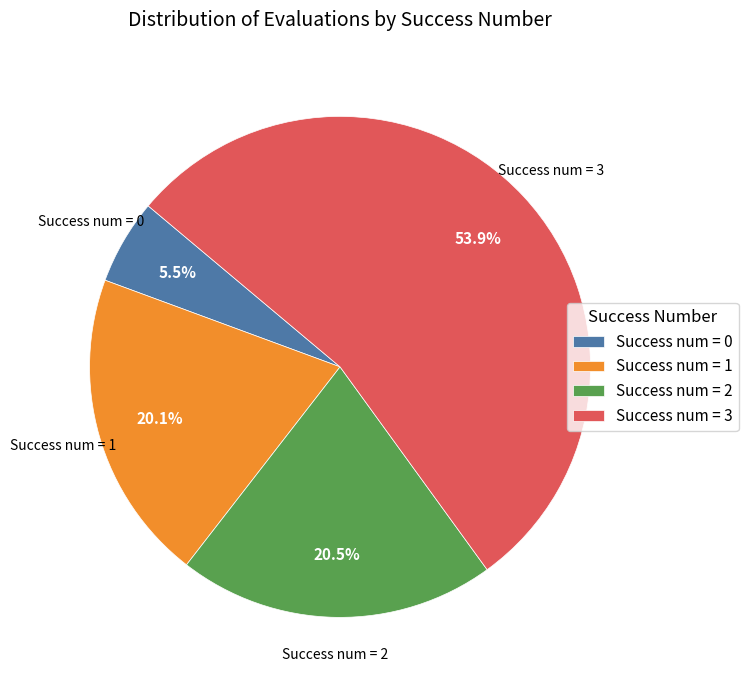

Which category has the biggest portion of the pie?

Success num = 3